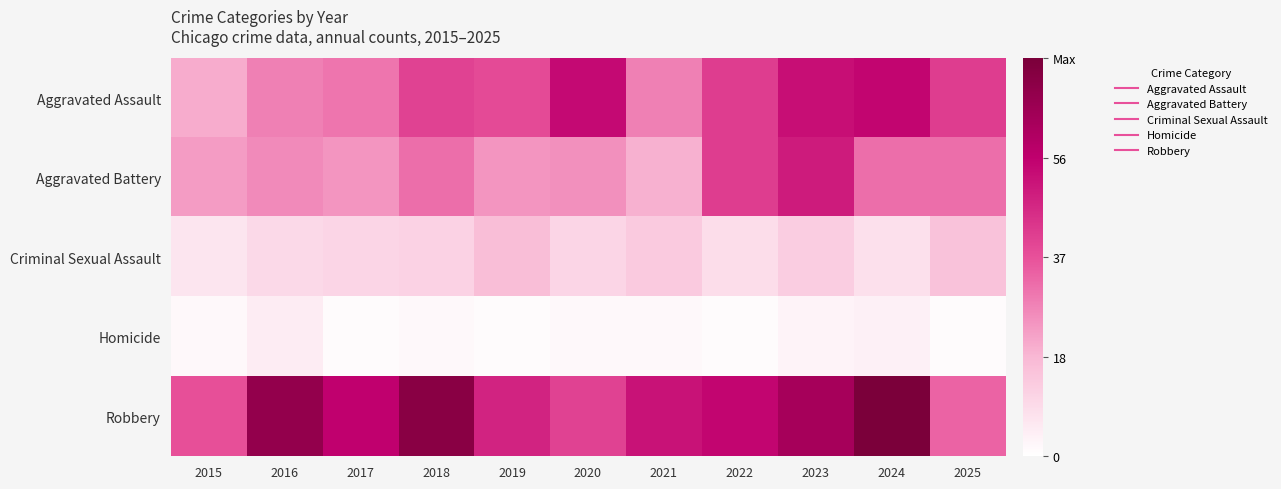

Rank the series by their maximum value, from lowest to highest.

Homicide, Criminal Sexual Assault, Aggravated Battery, Aggravated Assault, Robbery